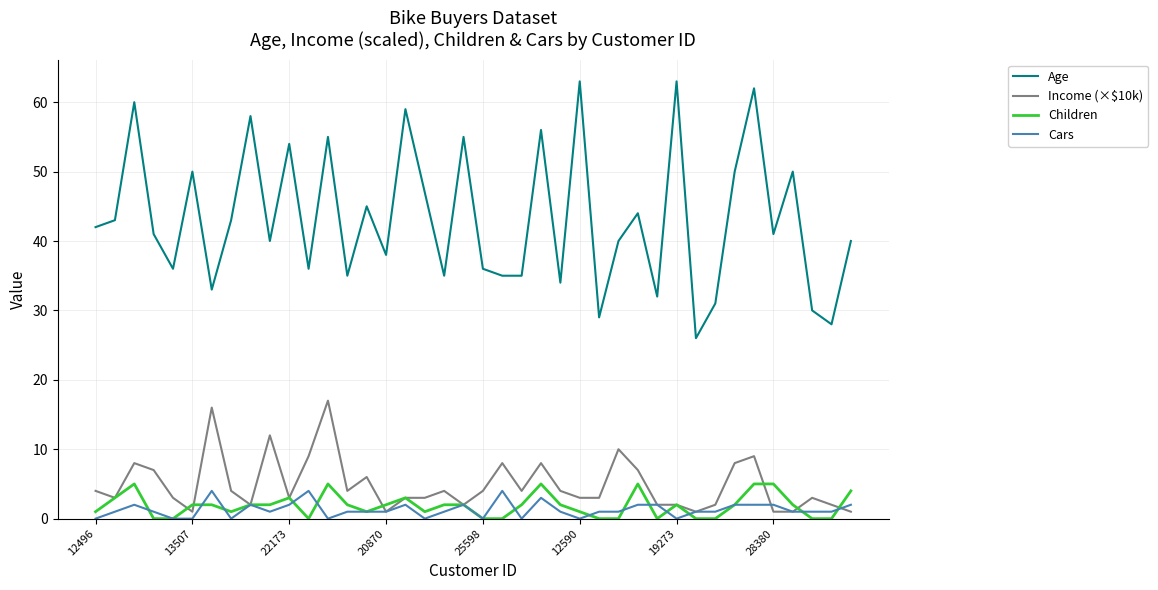

Which series has the largest total across all categories?

Age